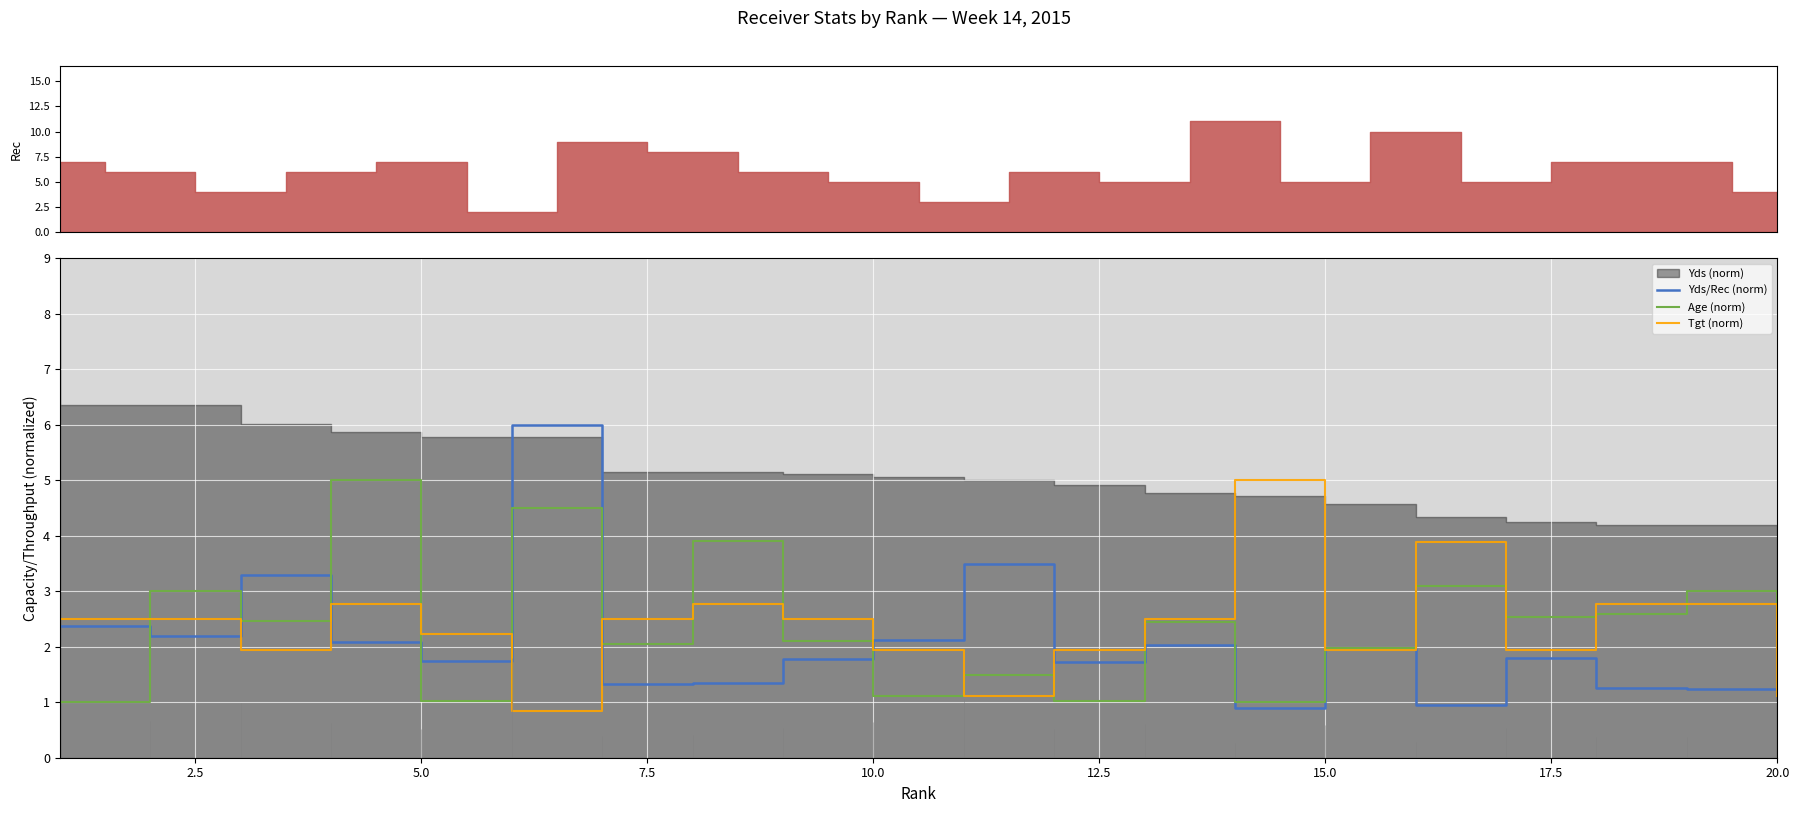

Which series has the largest total across all categories?

Age (norm)